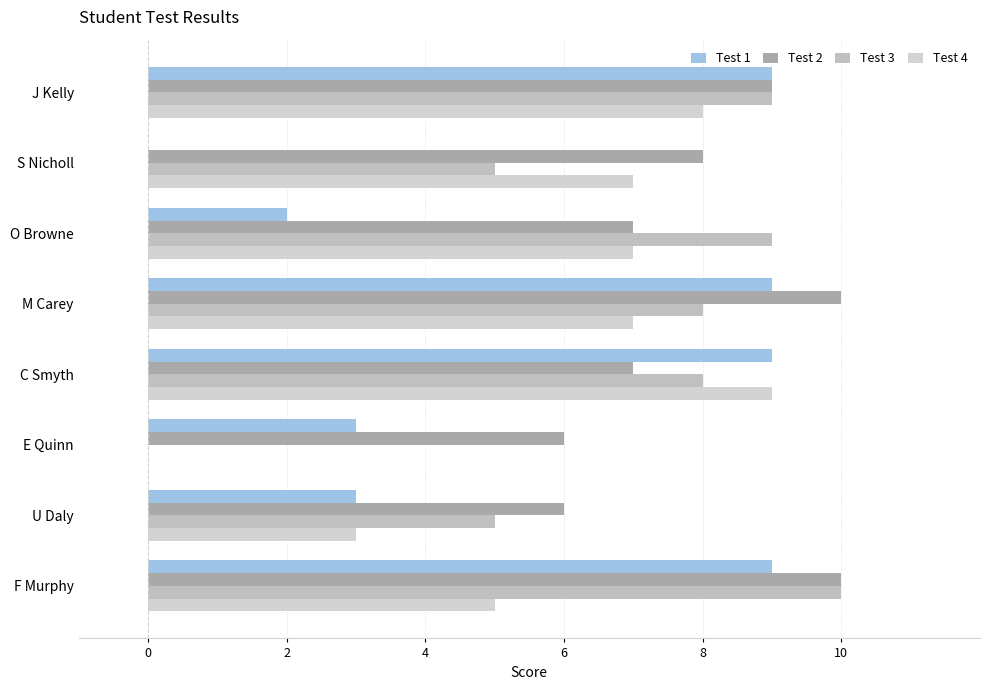

How many categories are shown in the chart?

8